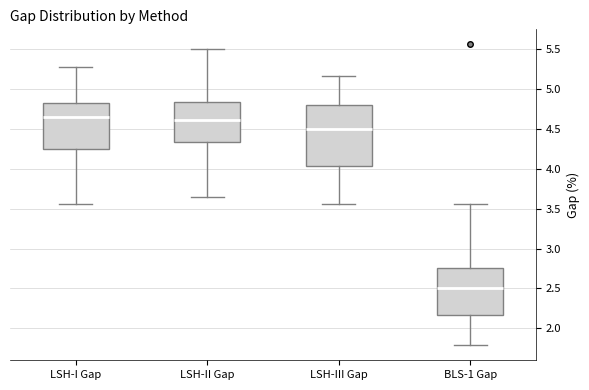

Reading left to right, read every box against the y-axis: the position of its median line, the range the box covers, and the ends of its whiskers. The values are not printed on the chart, so give them approximately, as read against the axis.

LSH-I Gap: median 4.65, box 4.25 to 4.80, whiskers 3.55 to 5.30
LSH-II Gap: median 4.60, box 4.35 to 4.85, whiskers 3.65 to 5.50
LSH-III Gap: median 4.50, box 4.05 to 4.80, whiskers 3.55 to 5.15
BLS-1 Gap: median 2.50, box 2.15 to 2.75, whiskers 1.80 to 3.55